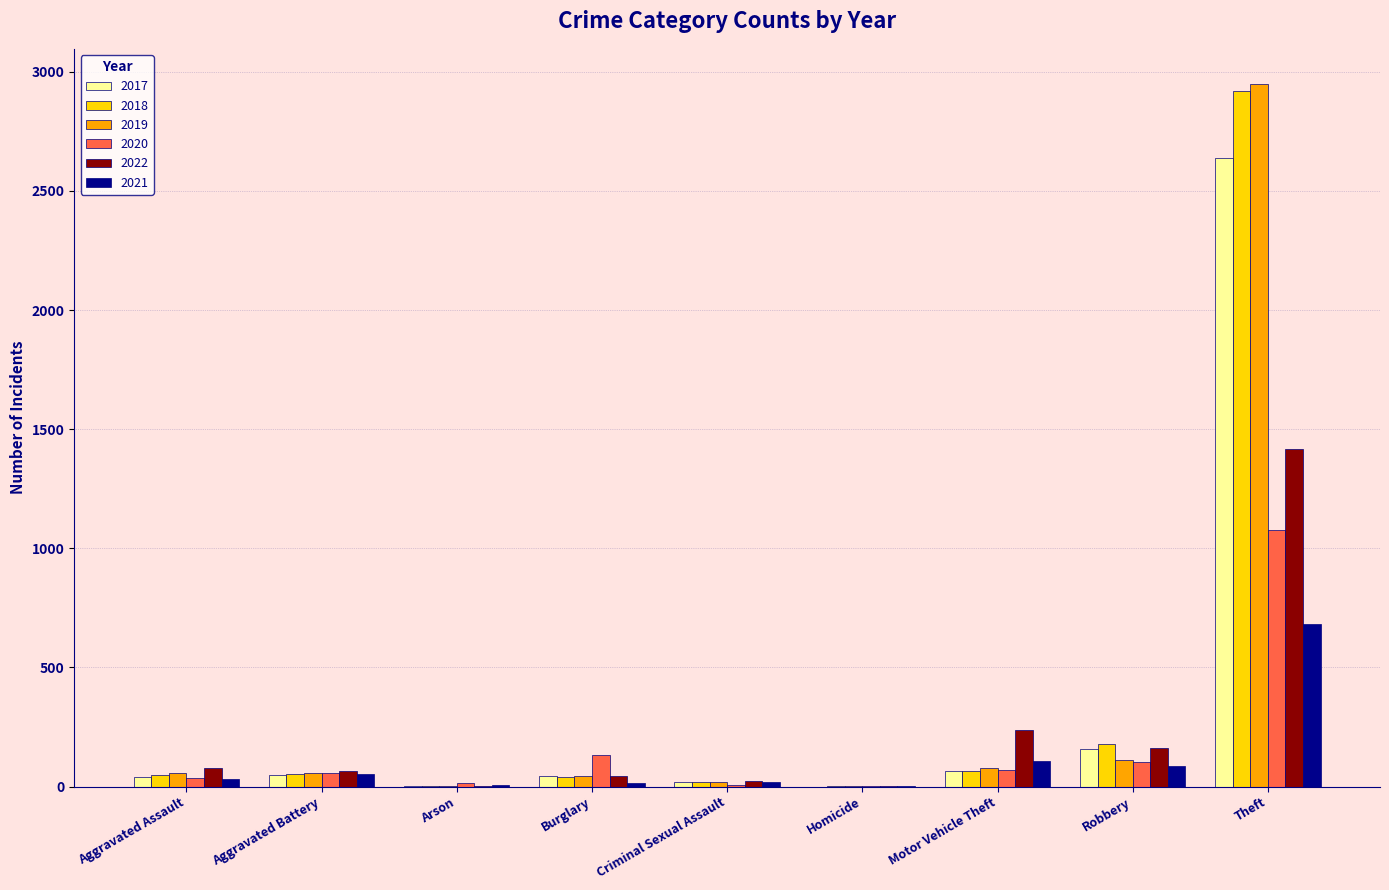

Which series has the widest spread of values?

2019